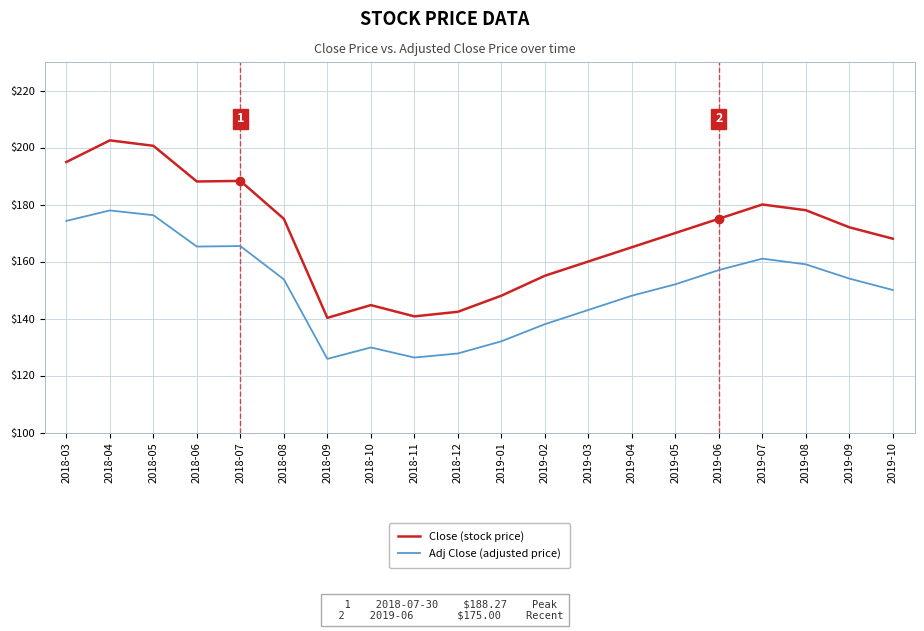

At which category is the sum across all series the highest?

2018-04